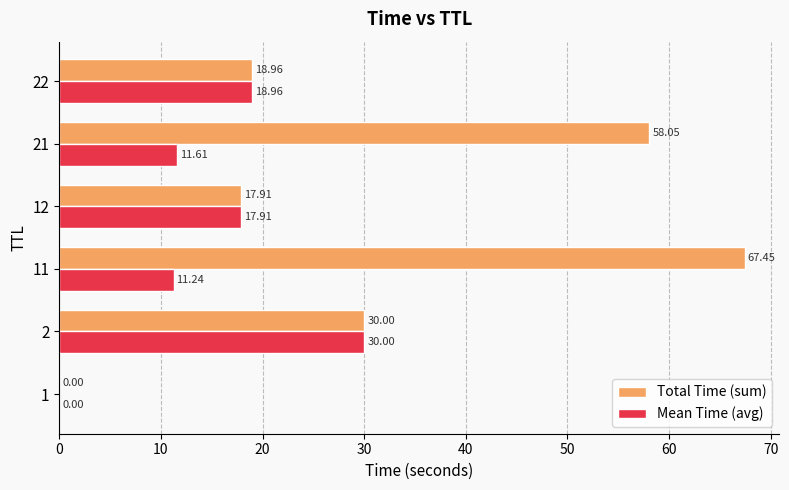

What is the total value across all series at 12?

35.8